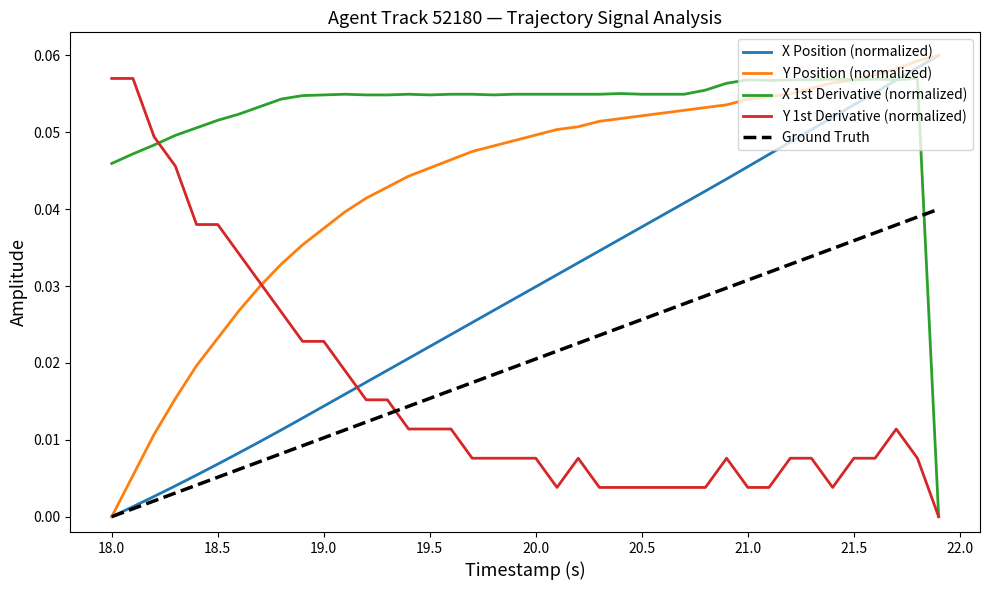

How many lines are shown in the chart?

5